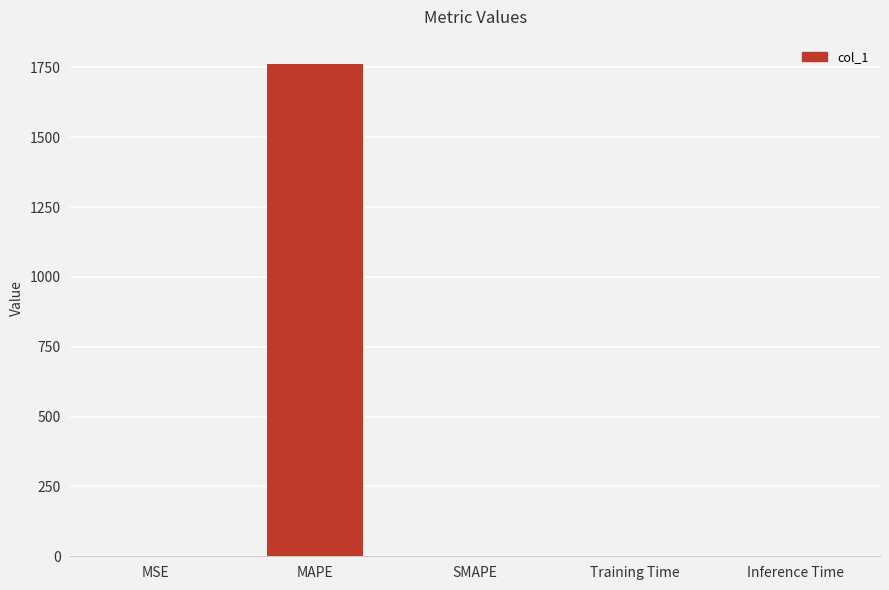

What is the change in value from MAPE to SMAPE?

-1761.5